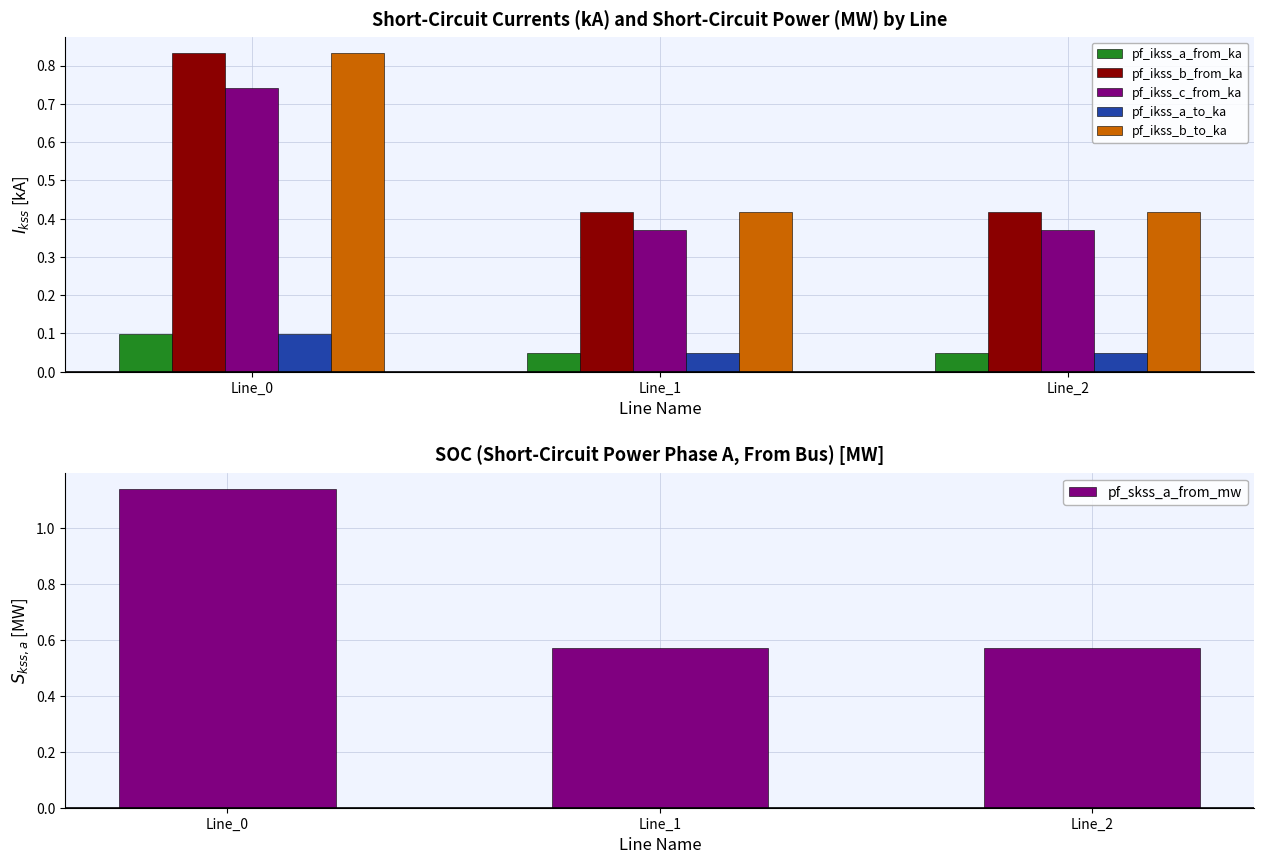

Which category has the lowest value in the pf_ikss_a_from_ka series?

Line_1